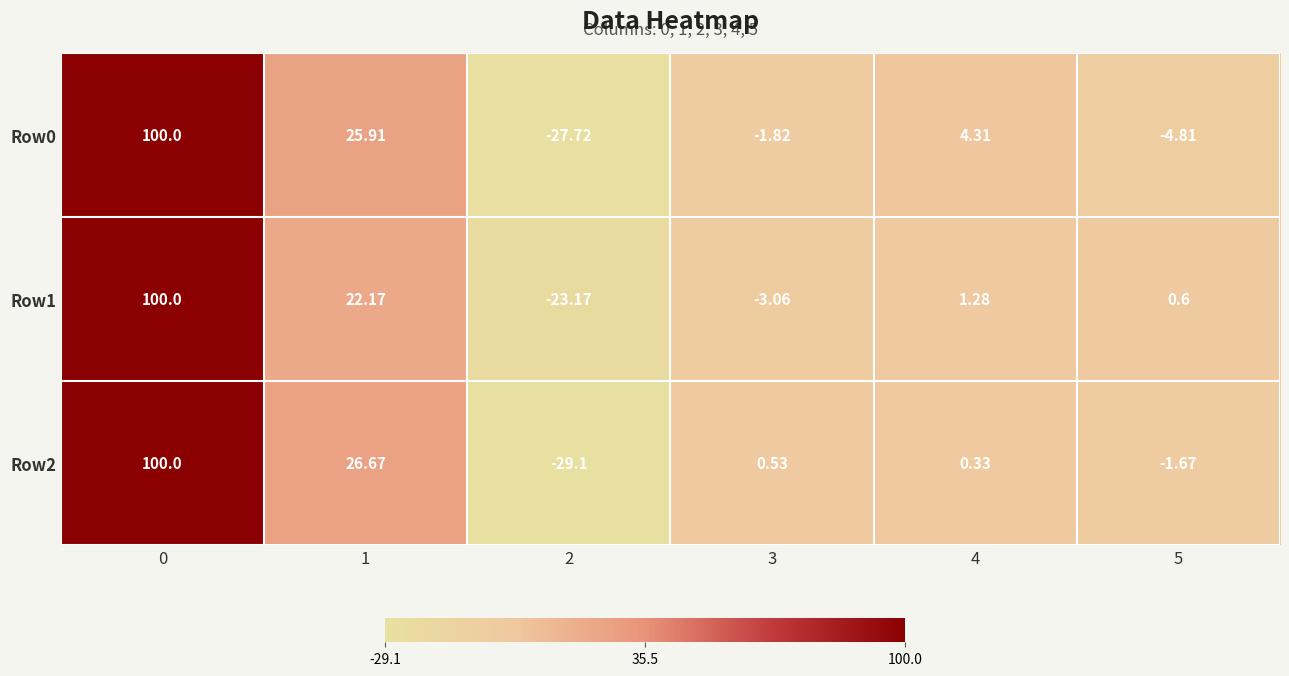

Is the value of Row1 at 1 greater than the value of Row2 at 2?

Yes